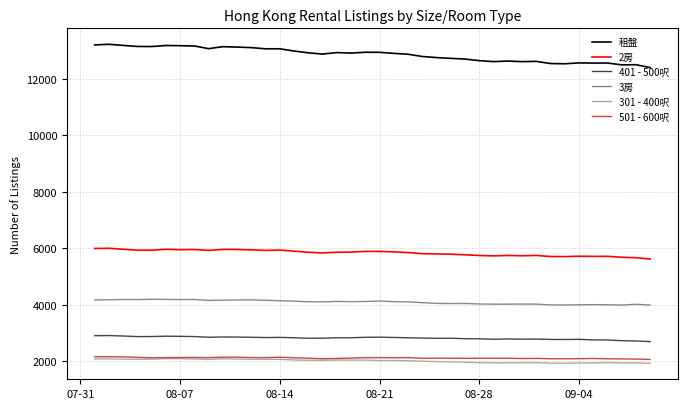

True or false: 501 - 600呎 and 3房 cross at least once.

False